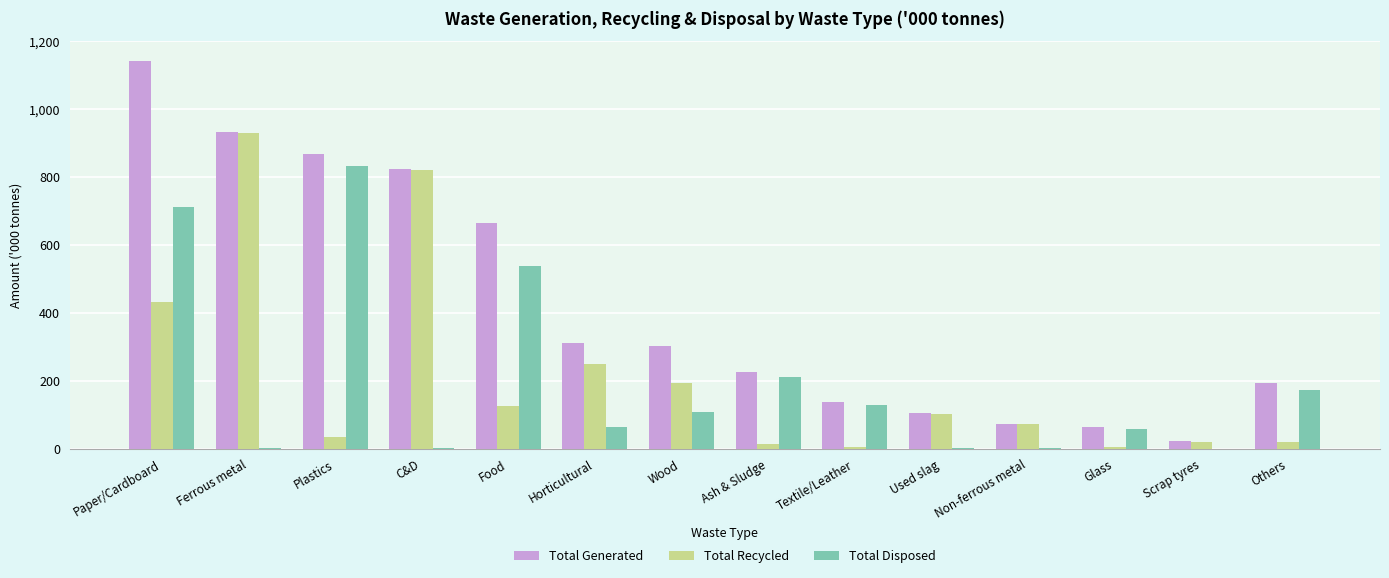

What is the sum of the Total Disposed values at Non-ferrous metal and C&D?

5